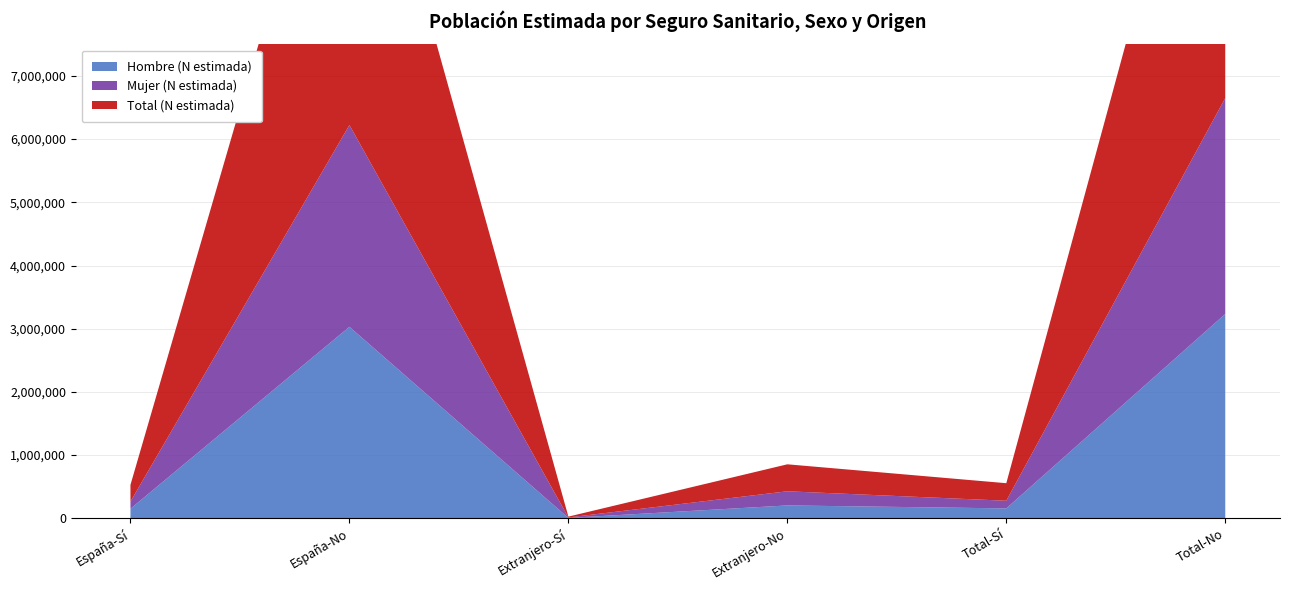

Reading right to left, what are all the values shown in this chart?

Hombre (N estimada): 3233092	156345	203169	5466	3029923	150879
Mujer (N estimada): 3417552	121185	223855	7633	3193697	113552
Total (N estimada): 6650644	277530	427024	13099	6223620	264431